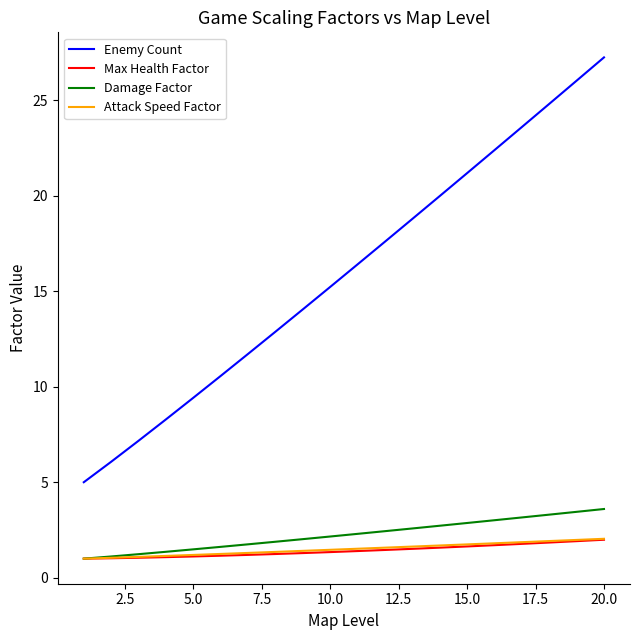

What are all the series names shown in the legend?

Enemy Count, Max Health Factor, Damage Factor, Attack Speed Factor